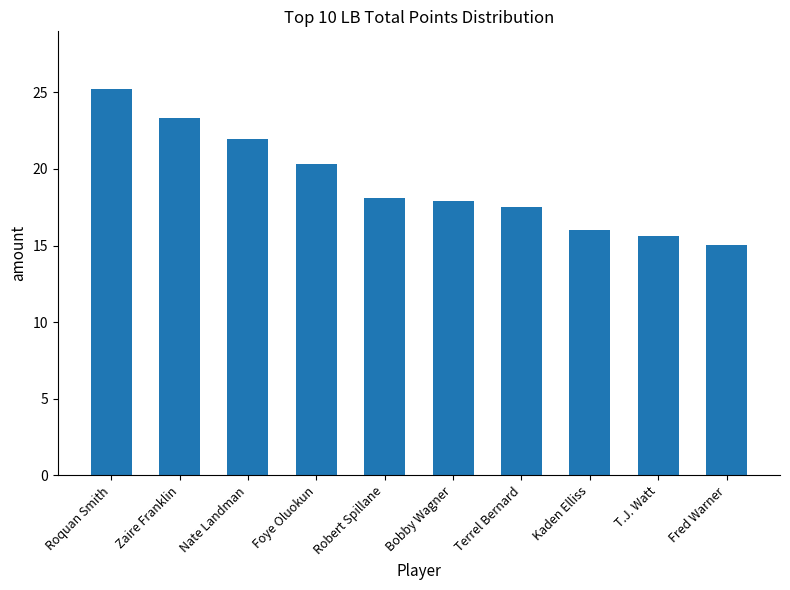

What position from the left is Nate Landman?

3